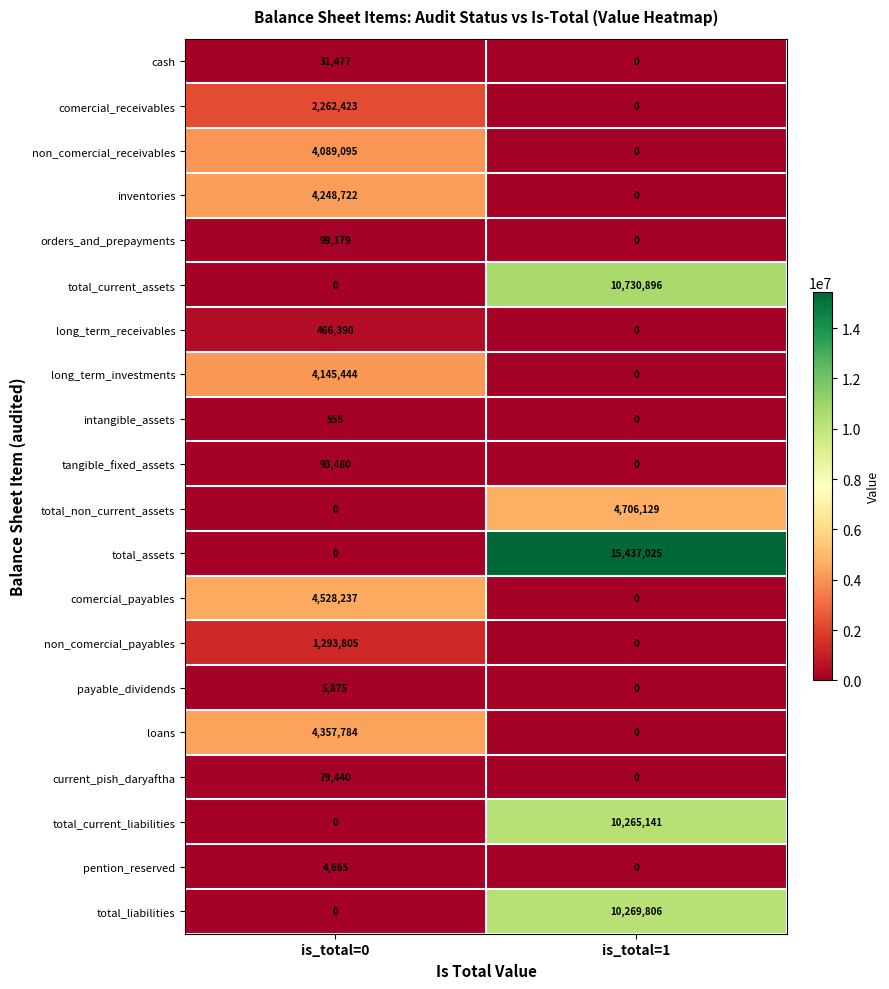

Which series has the widest spread of values?

total_assets